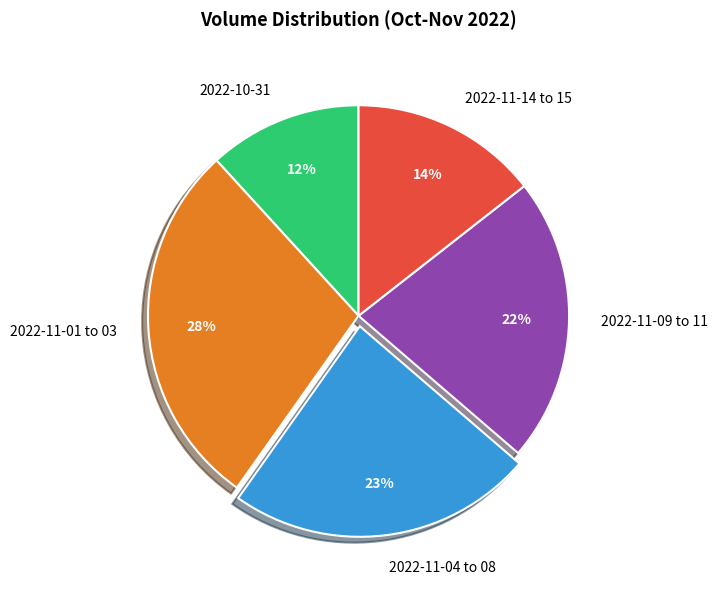

Rank the categories by value from lowest to highest.

2022-10-31, 2022-11-14 to 15, 2022-11-09 to 11, 2022-11-04 to 08, 2022-11-01 to 03